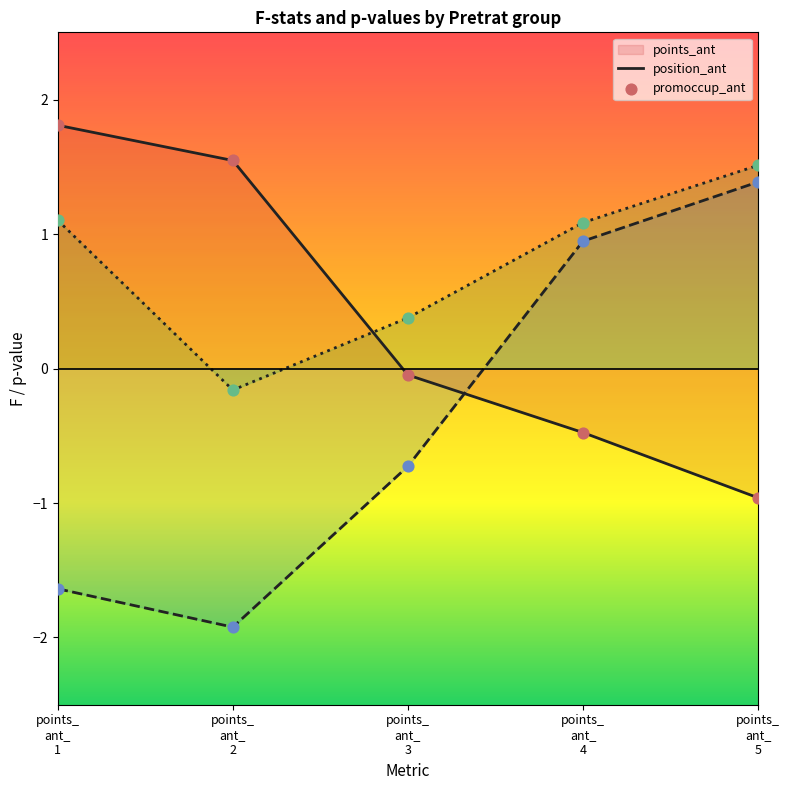

At which category is the sum across all series the highest?

points_
ant_
5